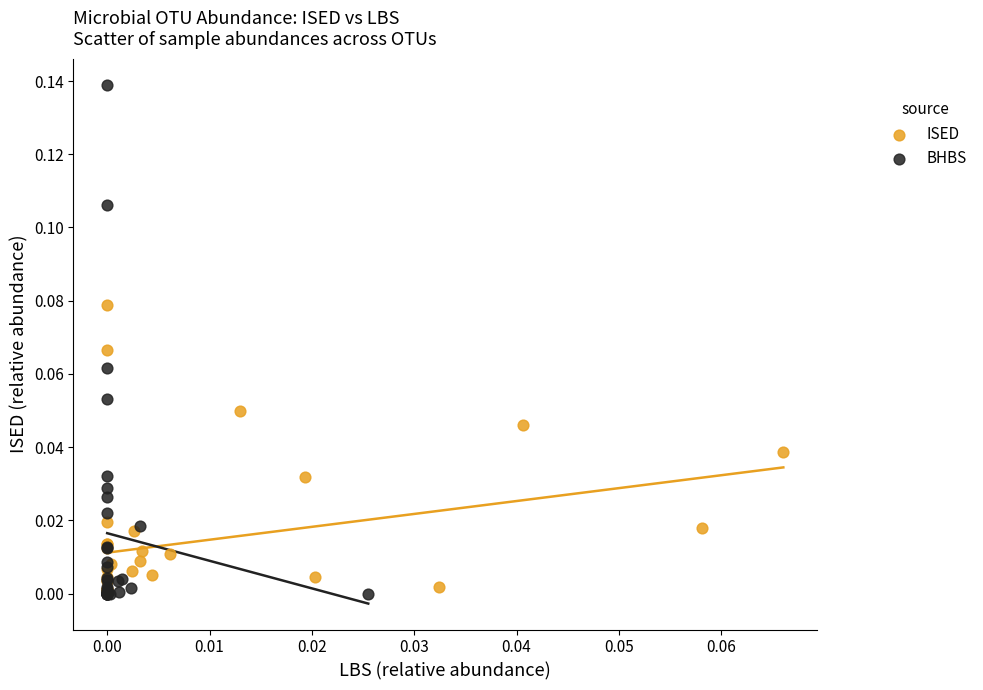

Which series reaches the maximum Y coordinate?

BHBS